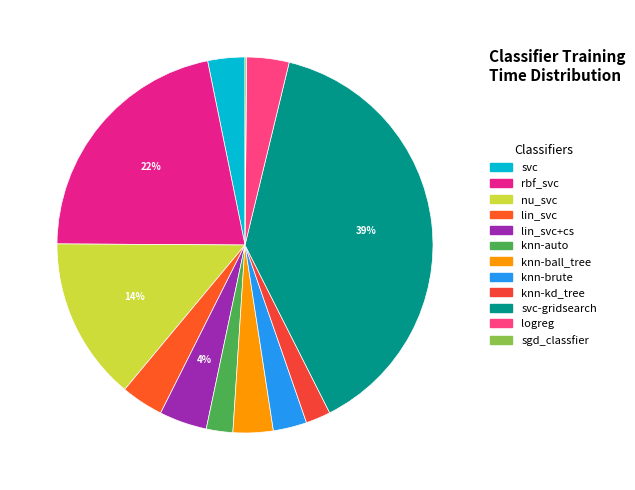

Which slice is the largest?

svc-gridsearch